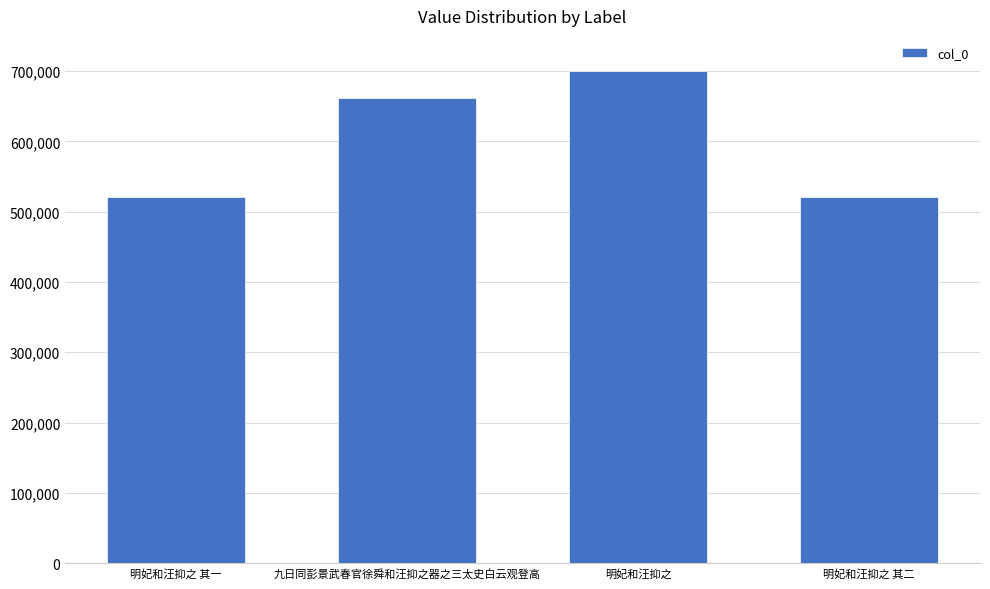

Between 明妃和汪抑之 其二 and 九日同彭景武春官徐舜和汪抑之器之三太史白云观登高, which is larger?

九日同彭景武春官徐舜和汪抑之器之三太史白云观登高